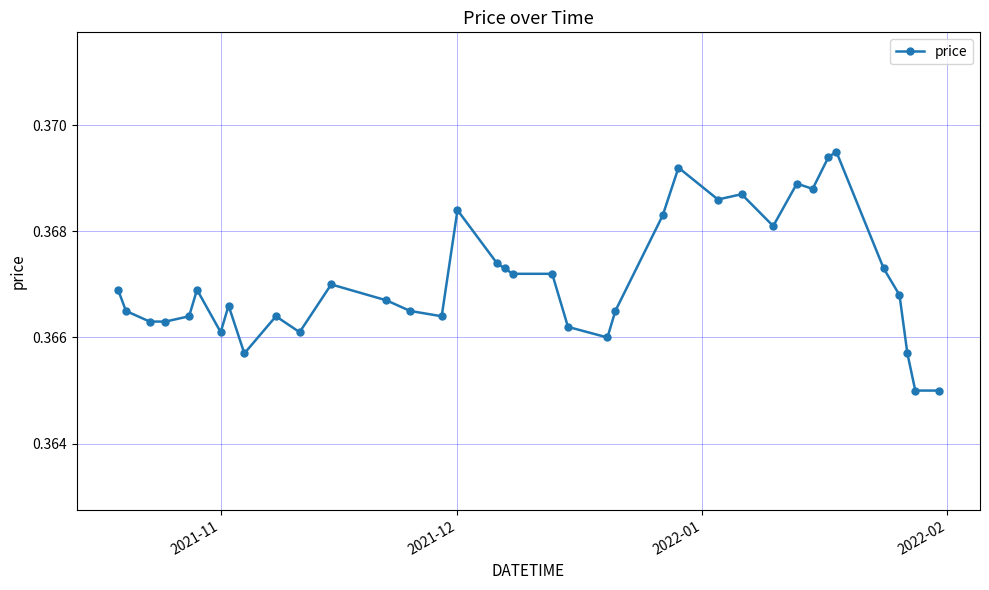

What is the sum of all values?

13.6